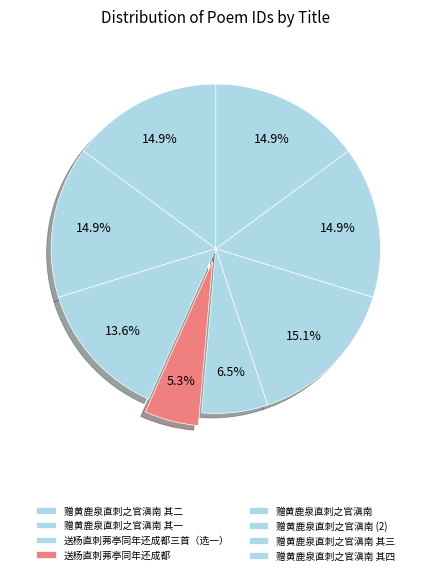

How many slices are in this pie chart?

8